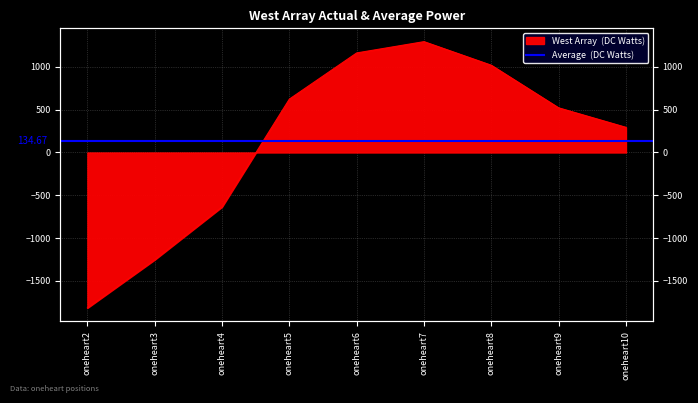

Reading left to right, transcribe all the data shown in this chart.

oneheart2=-1818	oneheart3=-1254	oneheart4=-636	oneheart5=624	oneheart6=1164	oneheart7=1296	oneheart8=1020	oneheart9=522	oneheart10=294